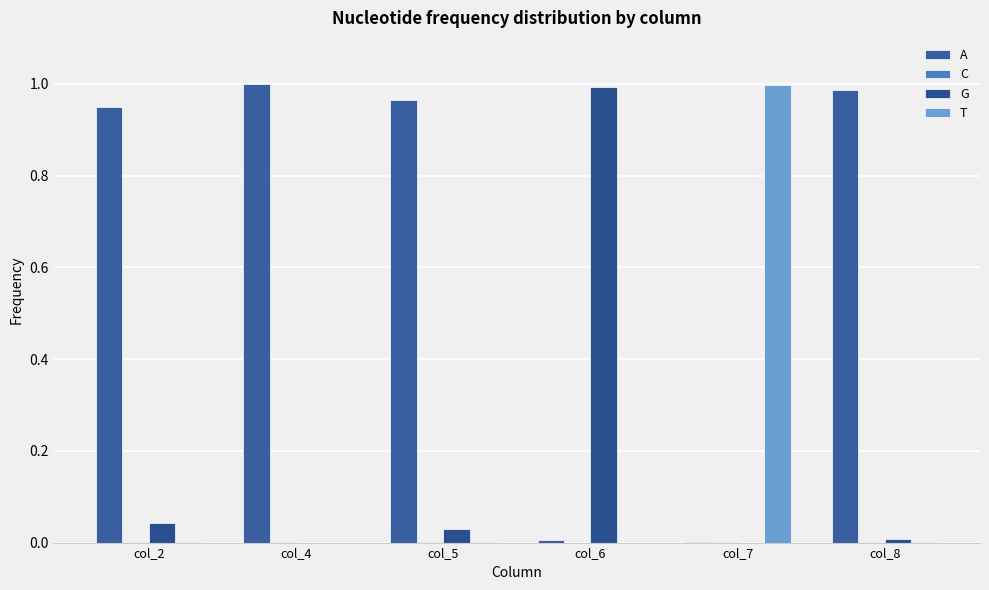

What is the value of the A bar at the 1st from the left?

0.9